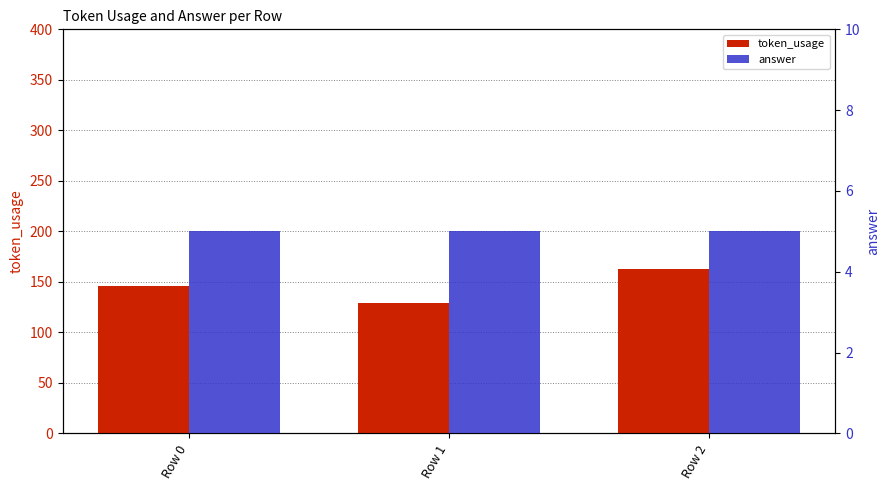

What is the total value across all series at Row 1?

134